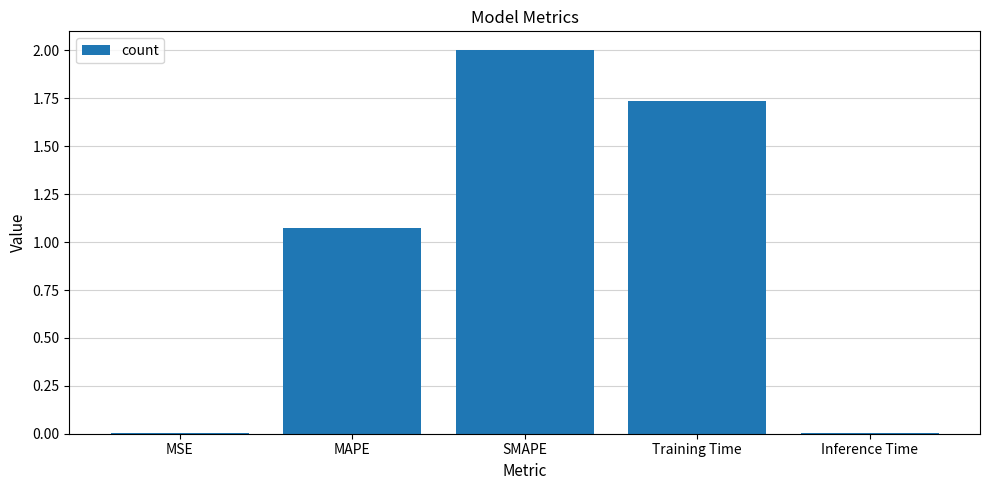

Which has a higher value, MAPE or SMAPE?

SMAPE